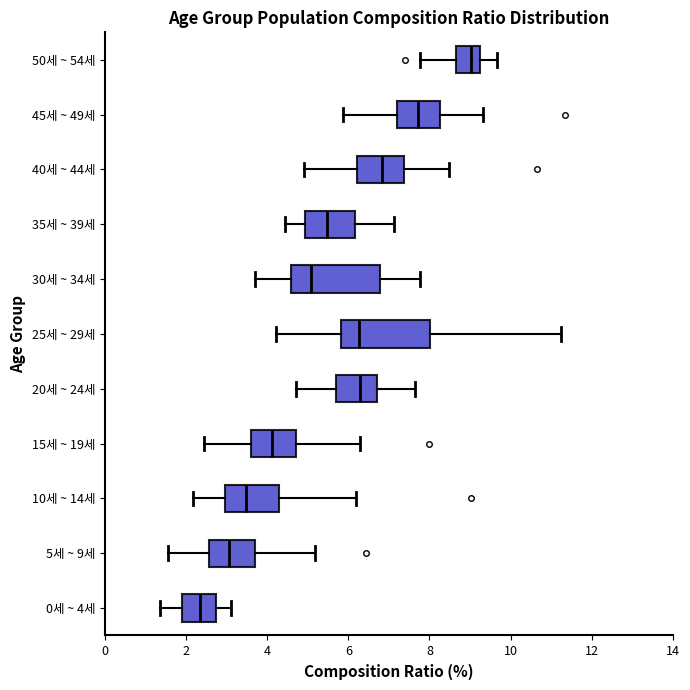

Reading bottom to top, transcribe this box plot: for each box, give where its median line is, the range the box spans, and where its two whiskers end, as read against the x-axis. The values are not printed on the chart, so give them approximately, as read against the axis.

0세 ~ 4세: median 2.4, box 2.0 to 2.8, whiskers 1.4 to 3.2
5세 ~ 9세: median 3.0, box 2.6 to 3.8, whiskers 1.6 to 5.2
10세 ~ 14세: median 3.4, box 3.0 to 4.2, whiskers 2.2 to 6.2
15세 ~ 19세: median 4.2, box 3.6 to 4.8, whiskers 2.4 to 6.2
20세 ~ 24세: median 6.2, box 5.8 to 6.8, whiskers 4.8 to 7.6
25세 ~ 29세: median 6.2, box 5.8 to 8.0, whiskers 4.2 to 11.2
30세 ~ 34세: median 5.0, box 4.6 to 6.8, whiskers 3.6 to 7.8
35세 ~ 39세: median 5.4, box 5.0 to 6.2, whiskers 4.4 to 7.2
40세 ~ 44세: median 6.8, box 6.2 to 7.4, whiskers 5.0 to 8.4
45세 ~ 49세: median 7.8, box 7.2 to 8.2, whiskers 5.8 to 9.4
50세 ~ 54세: median 9.0, box 8.6 to 9.2, whiskers 7.8 to 9.6